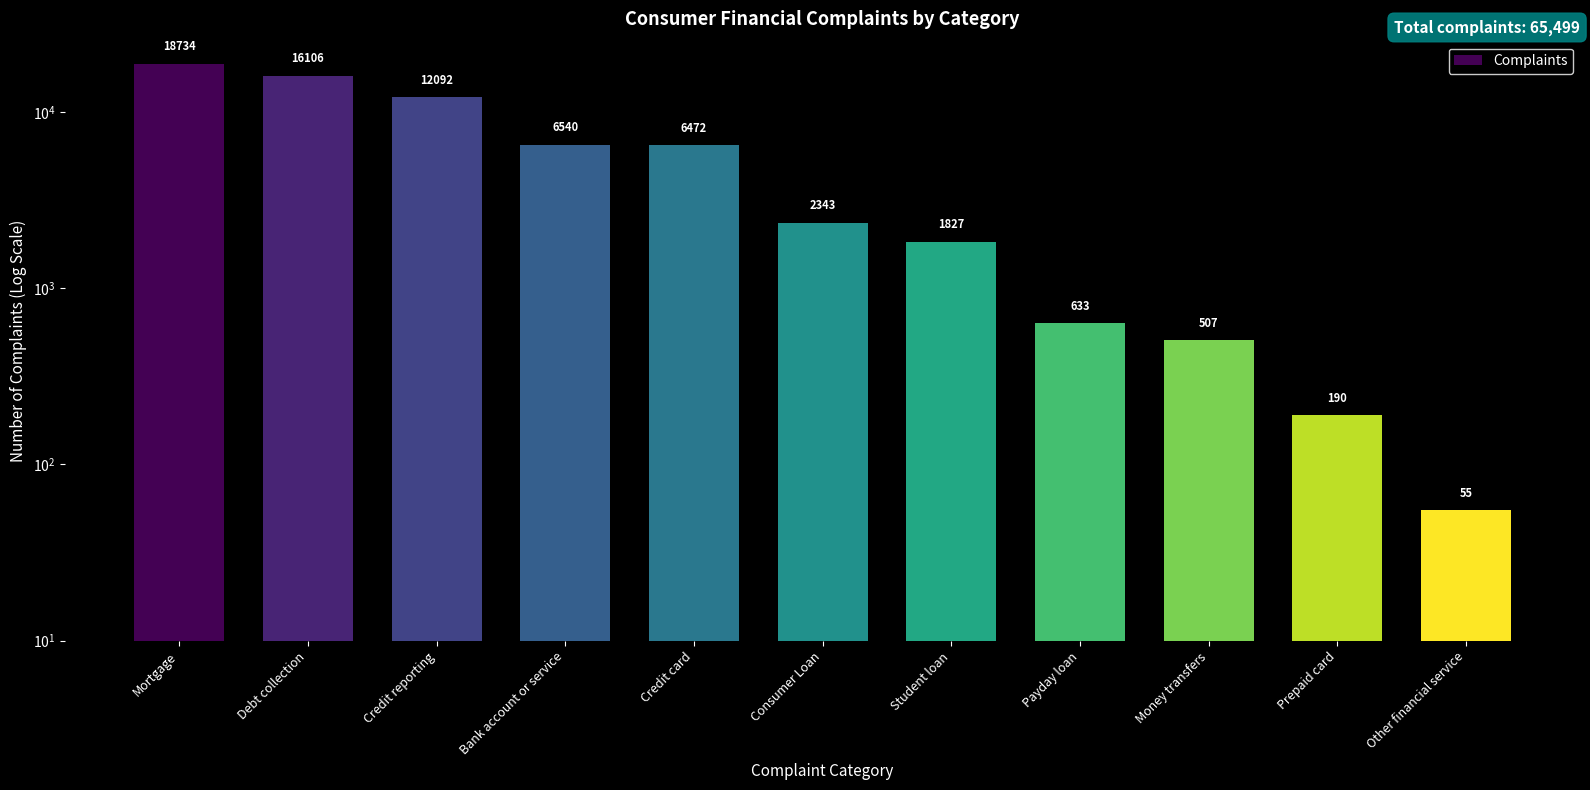

List the labels in order of value, largest first.

Mortgage, Debt collection, Credit reporting, Bank account or service, Credit card, Consumer Loan, Student loan, Payday loan, Money transfers, Prepaid card, Other financial service